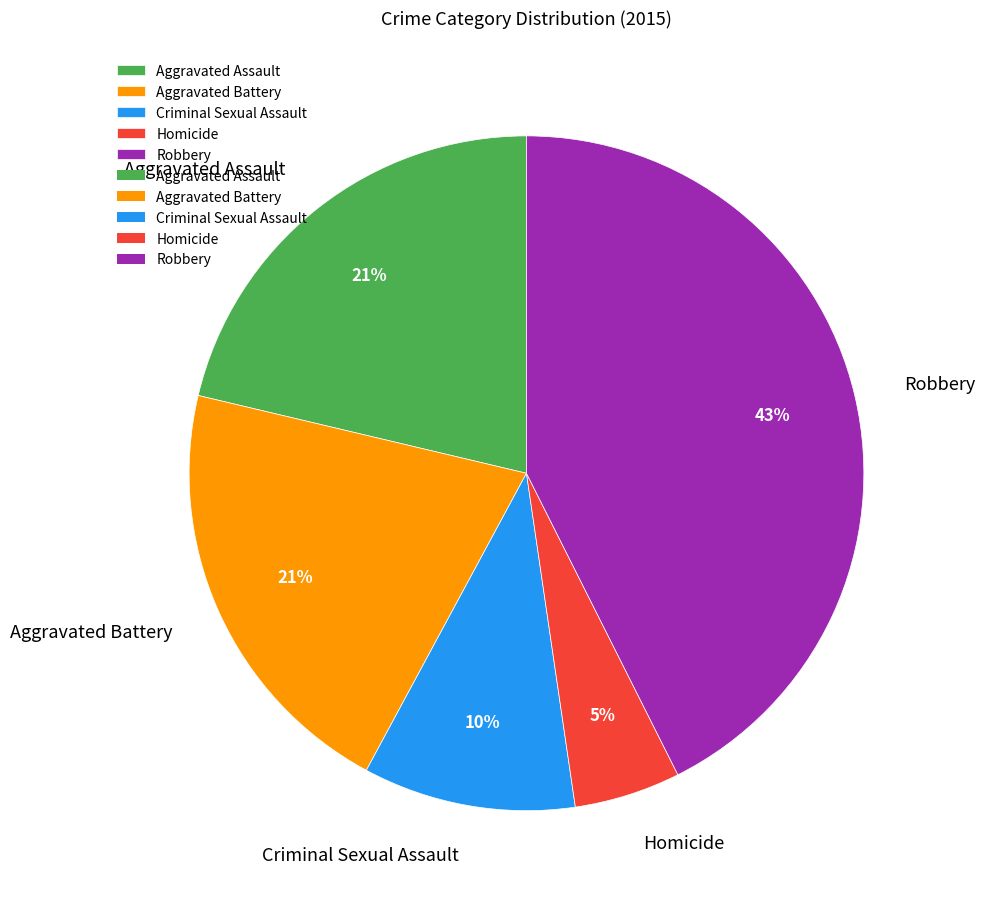

The Robbery slice represents 43% of the pie. True or false?

True